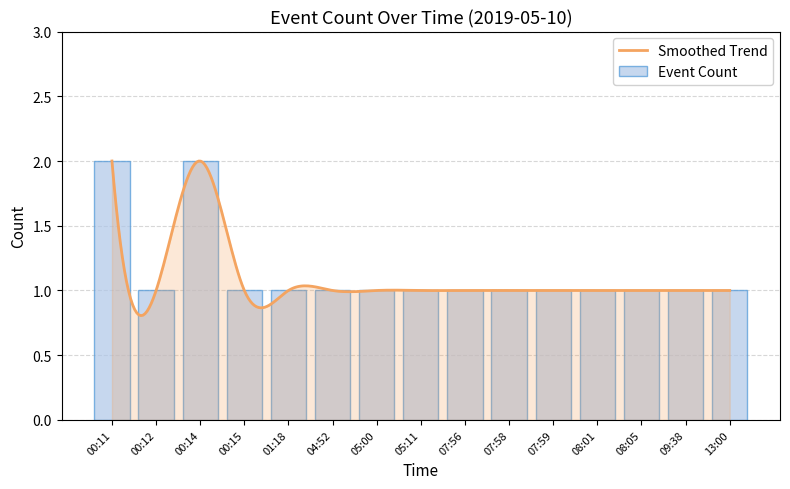

What is the label of the 6th bar from the right?

07:58